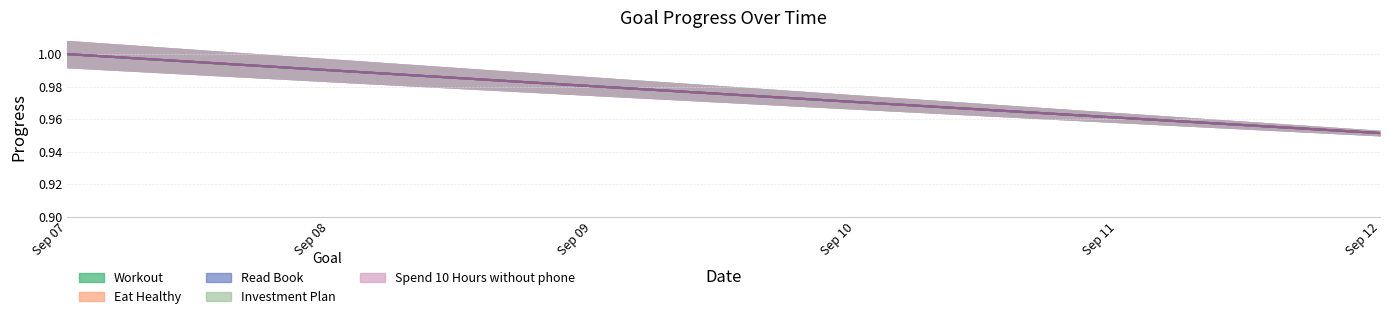

What is the value of the Spend 10 Hours without phone point at the 3rd from the left?

1.0